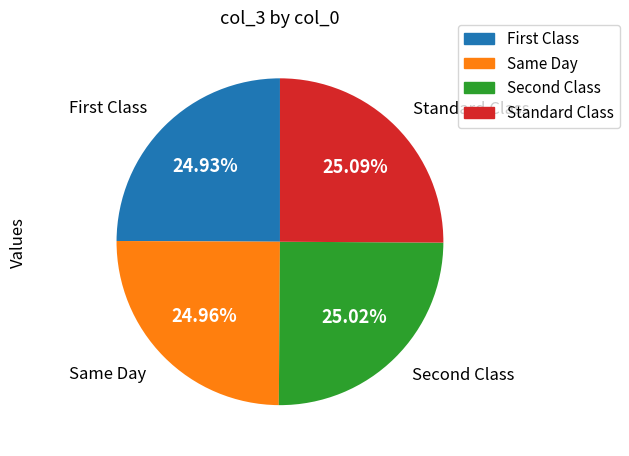

Is there any slice that represents more than half of the pie?

No